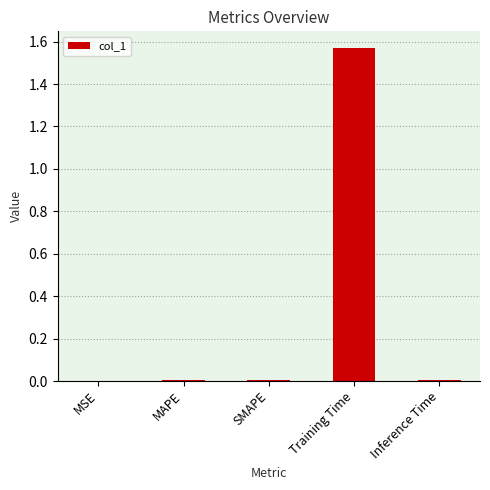

Are the bars horizontal?

No